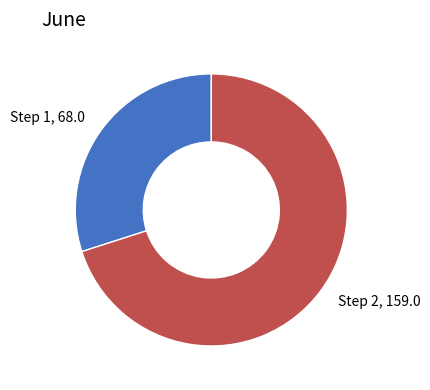

Which has a higher value, Step 1 or Step 2?

Step 2